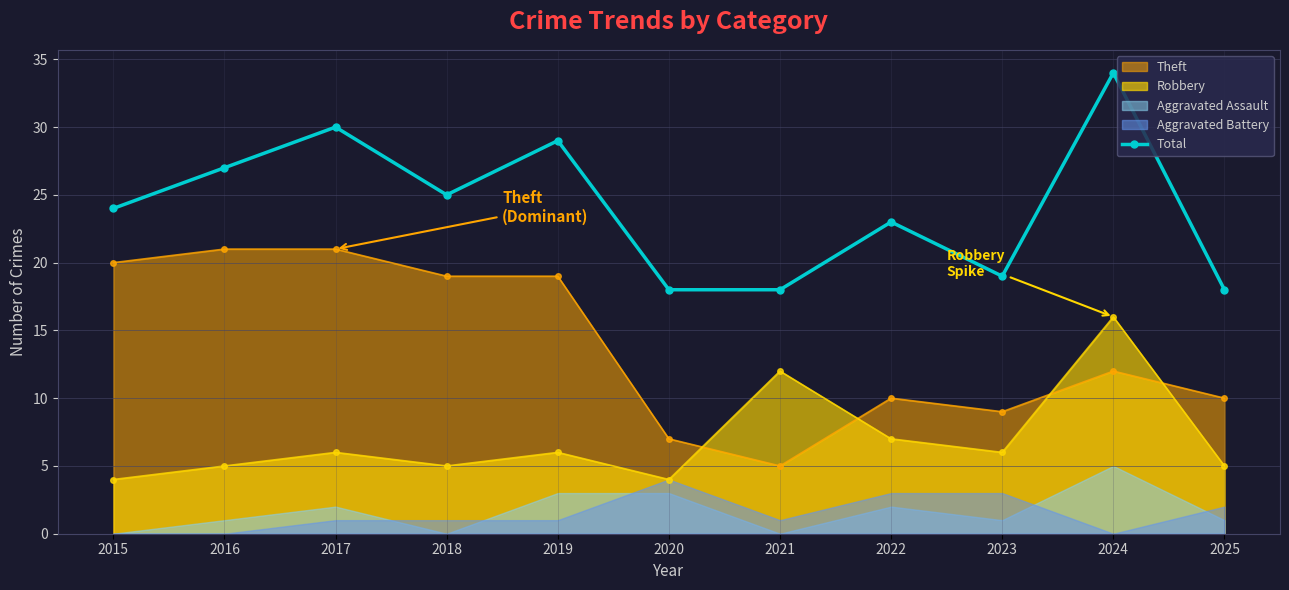

What is the maximum value shown in the chart?

34